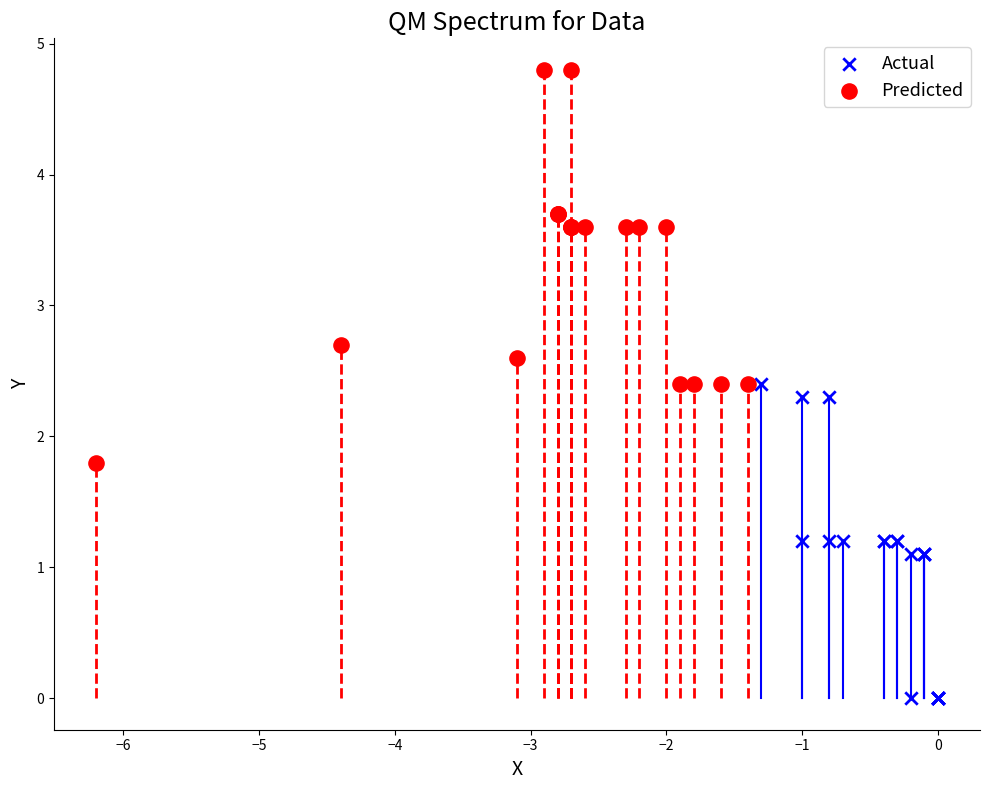

Which series has the largest Y range (max minus min)?

Predicted